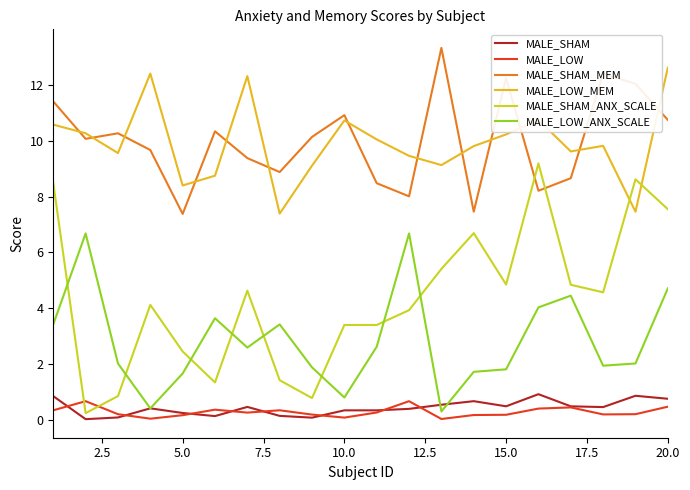

Which series has the widest spread of values?

MALE_SHAM_ANX_SCALE